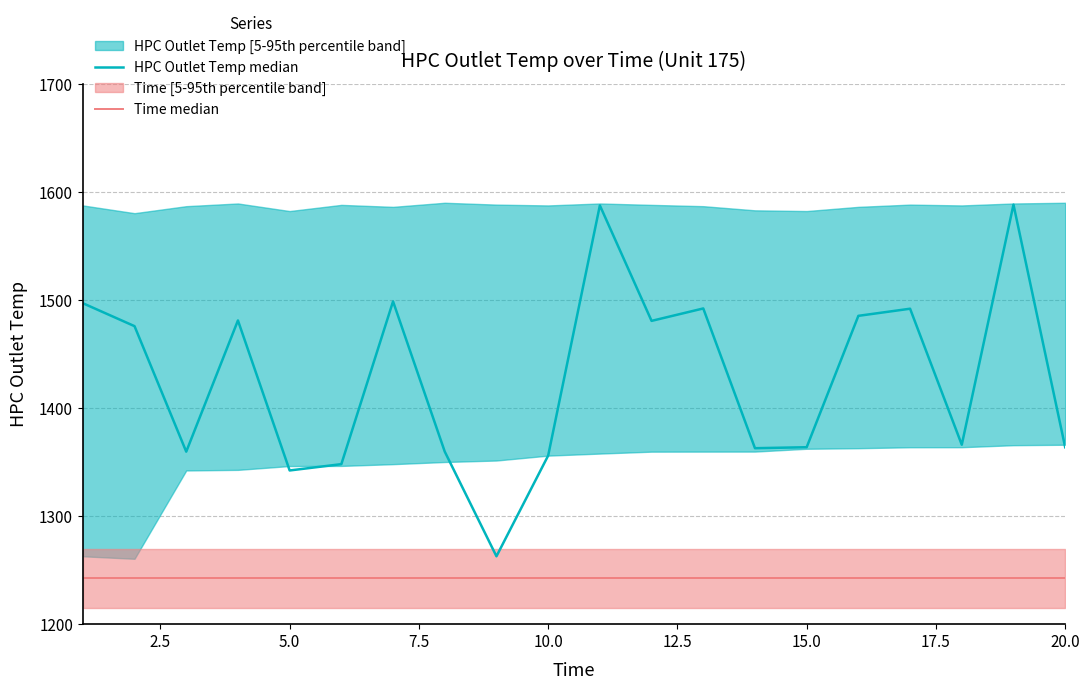

True or false: Time median has a value of 1242.5 at 20.0.

True